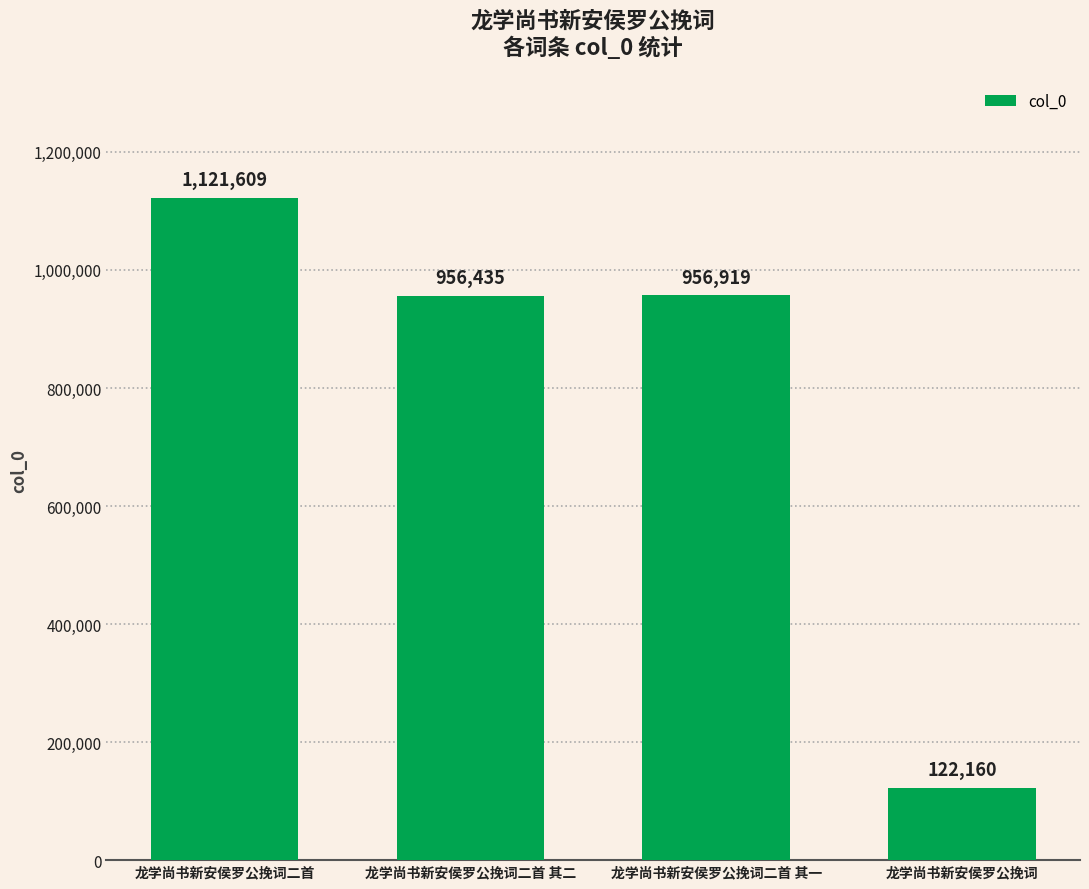

What is the change in value from 龙学尚书新安侯罗公挽词二首 其二 to 龙学尚书新安侯罗公挽词二首 其一?

+484